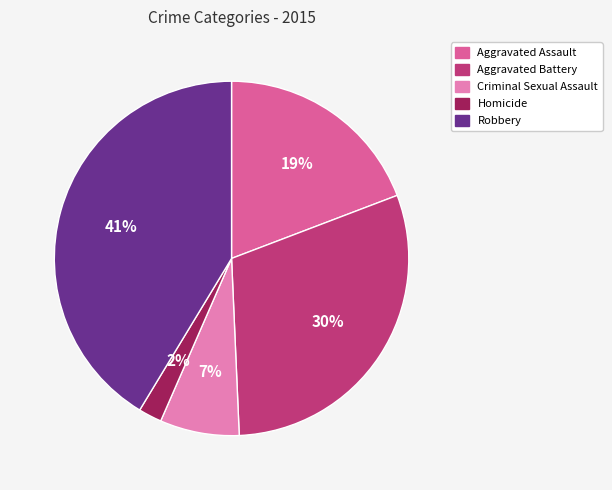

What percentage is the Criminal Sexual Assault slice, to the nearest percent?

7%